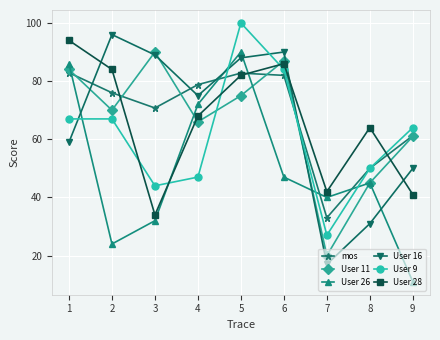

What is the value of the User 26 point at the 4th from the left?

72.0